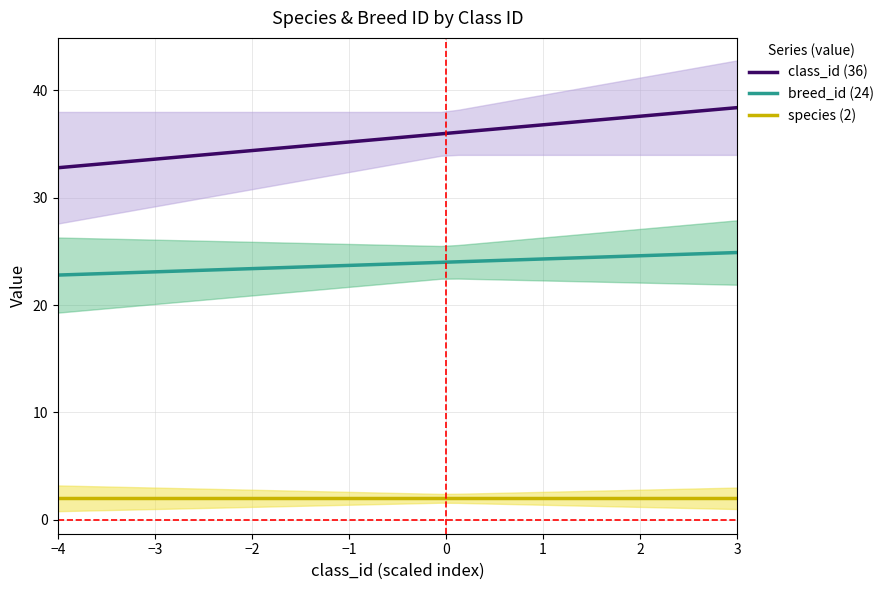

Rank the series by their average value, from lowest to highest.

species (2), breed_id (24), class_id (36)